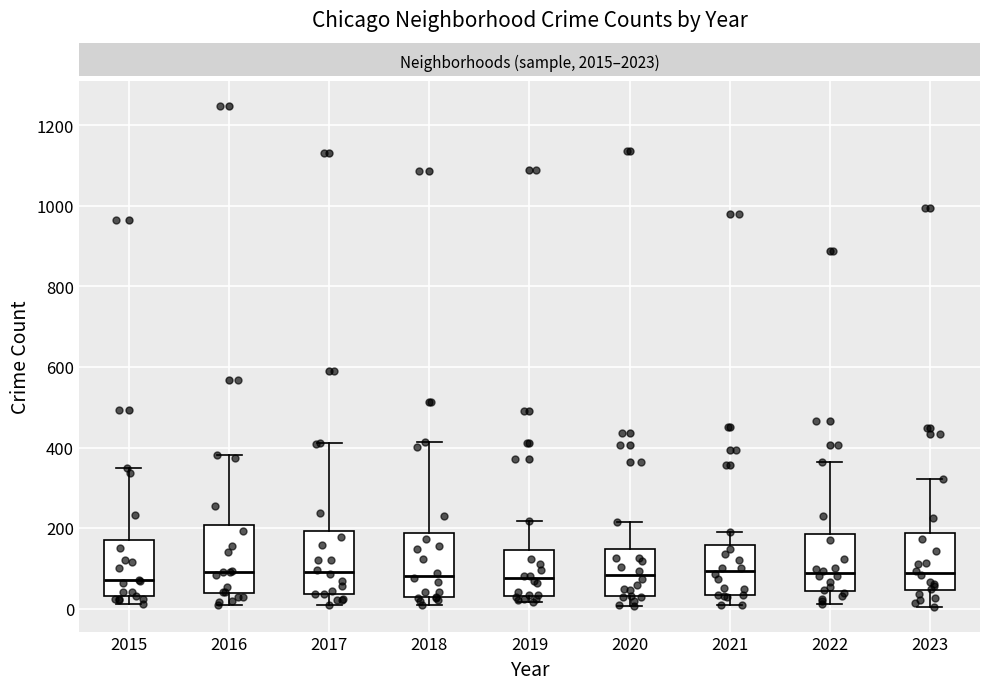

Reading left to right, read every box against the y-axis: the position of its median line, the range the box covers, and the ends of its whiskers. The values are not printed on the chart, so give them approximately, as read against the axis.

2015: median 80, box 40 to 180, whiskers 20 to 340
2016: median 100, box 40 to 200, whiskers 0 to 380
2017: median 100, box 40 to 200, whiskers 0 to 420
2018: median 80, box 20 to 180, whiskers 20 (just below the box's lower edge) to 420
2019: median 80, box 40 to 140, whiskers 20 to 220
2020: median 80, box 40 to 140, whiskers 0 to 220
2021: median 100, box 40 to 160, whiskers 0 to 200
2022: median 80, box 40 to 180, whiskers 20 to 360
2023: median 80, box 40 to 180, whiskers 0 to 320